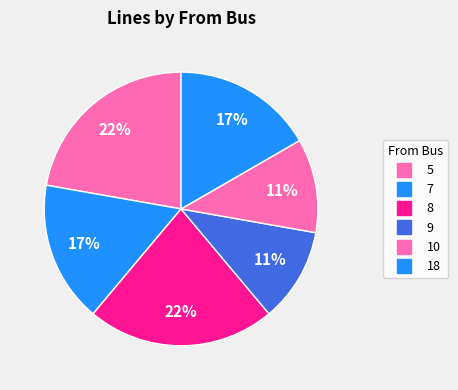

How many segments does this pie chart have?

6